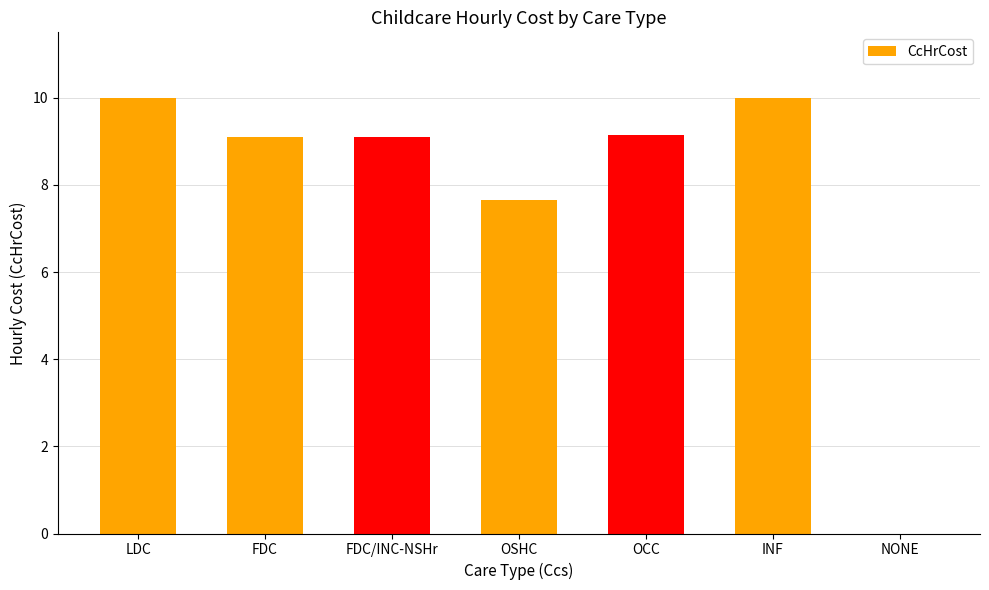

What is the sum of all values?

55.0